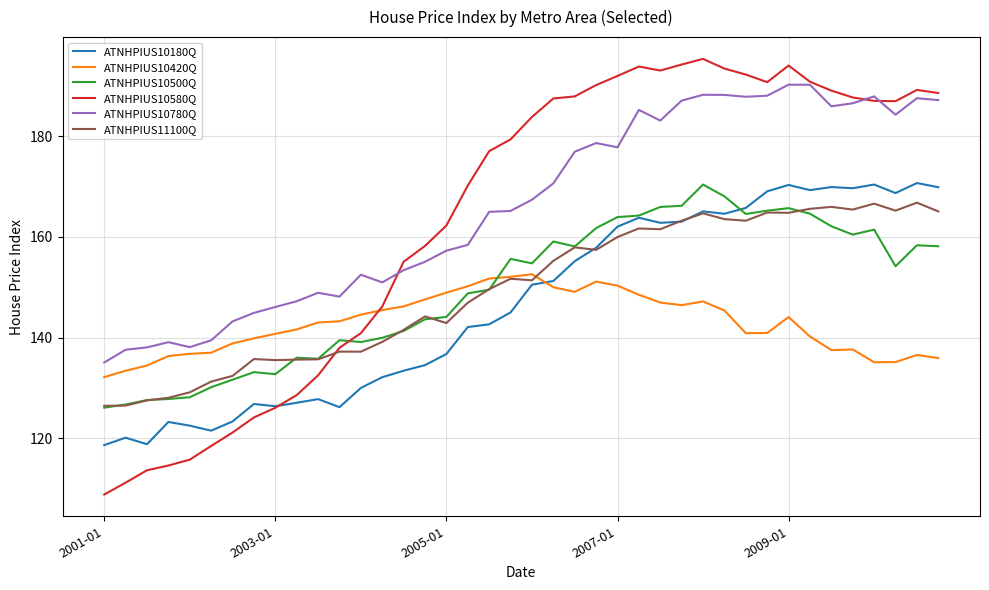

Which series has the widest spread of values?

ATNHPIUS10580Q